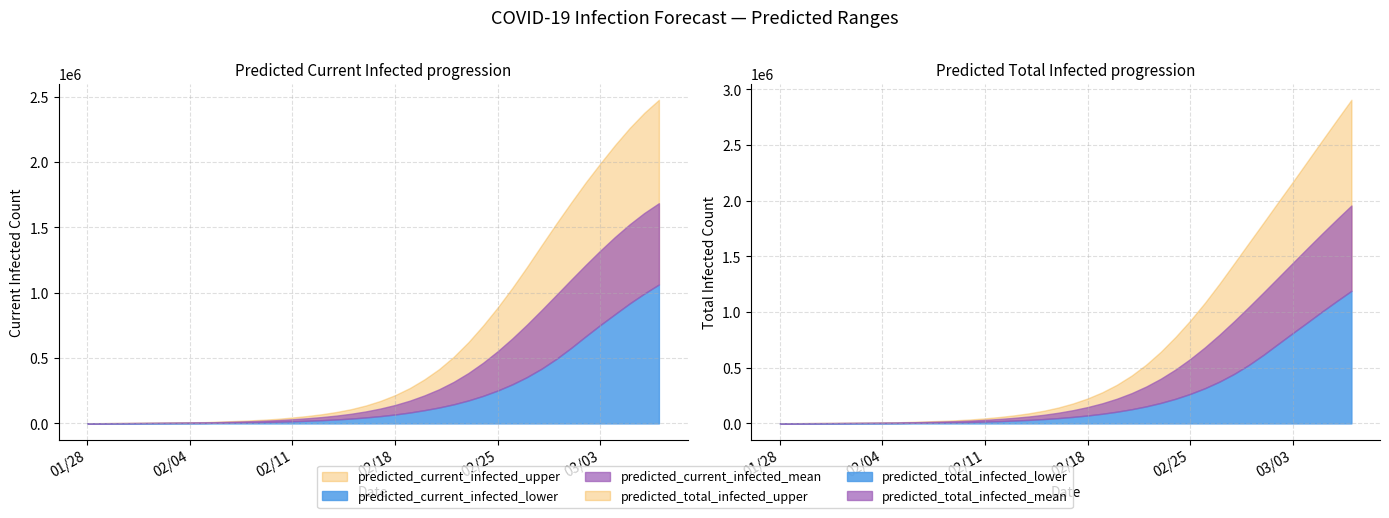

What are all the series names shown in the legend?

predicted_current_infected_mean, predicted_current_infected_lower, predicted_current_infected_upper, predicted_total_infected_mean, predicted_total_infected_lower, predicted_total_infected_upper